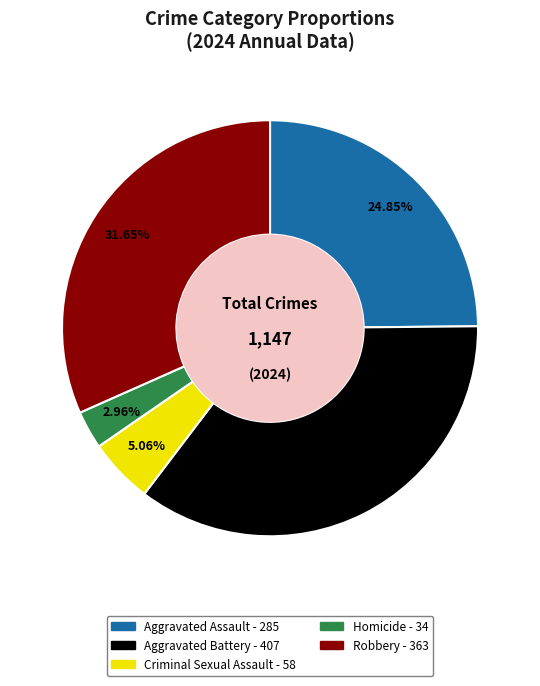

Approximately how many times larger is the value at Aggravated Battery compared to Robbery?

1.1